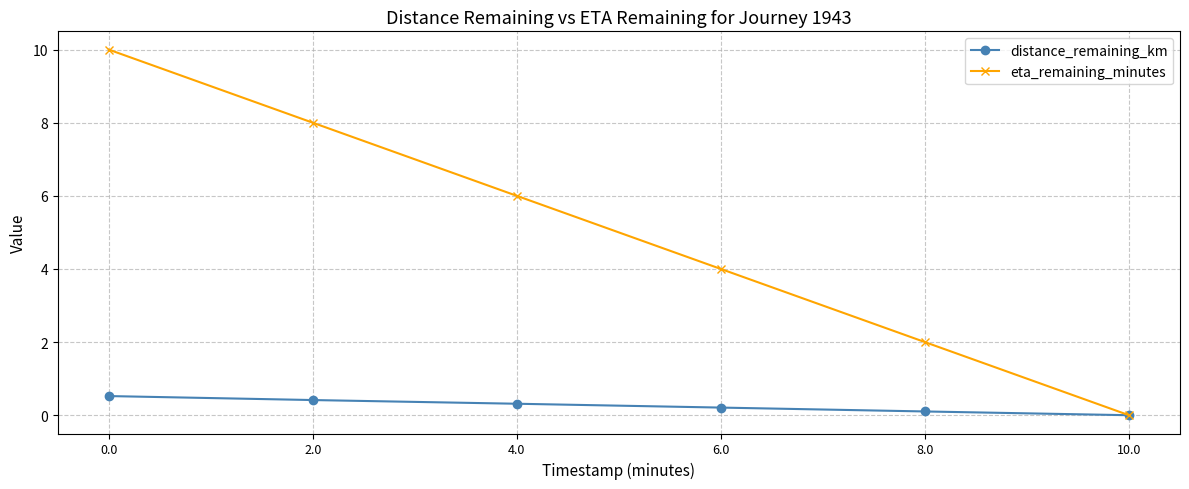

What is the sum of the distance_remaining_km values at 8.0 and 4.0?

0.4